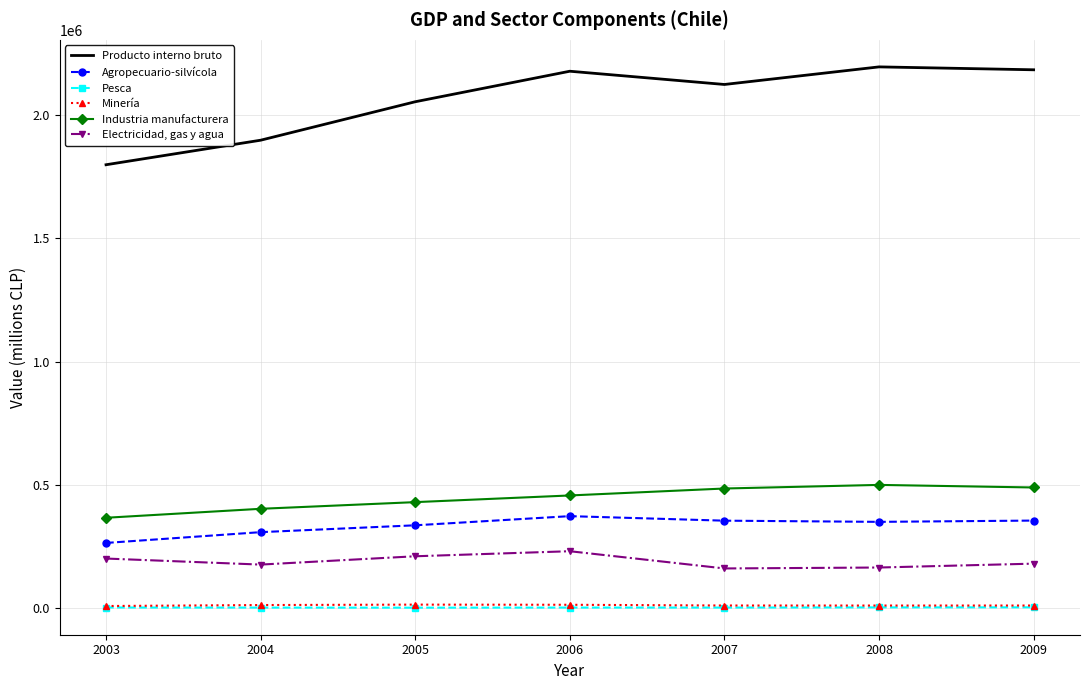

True or false: Agropecuario-silvícola and Pesca intersect in this chart.

False